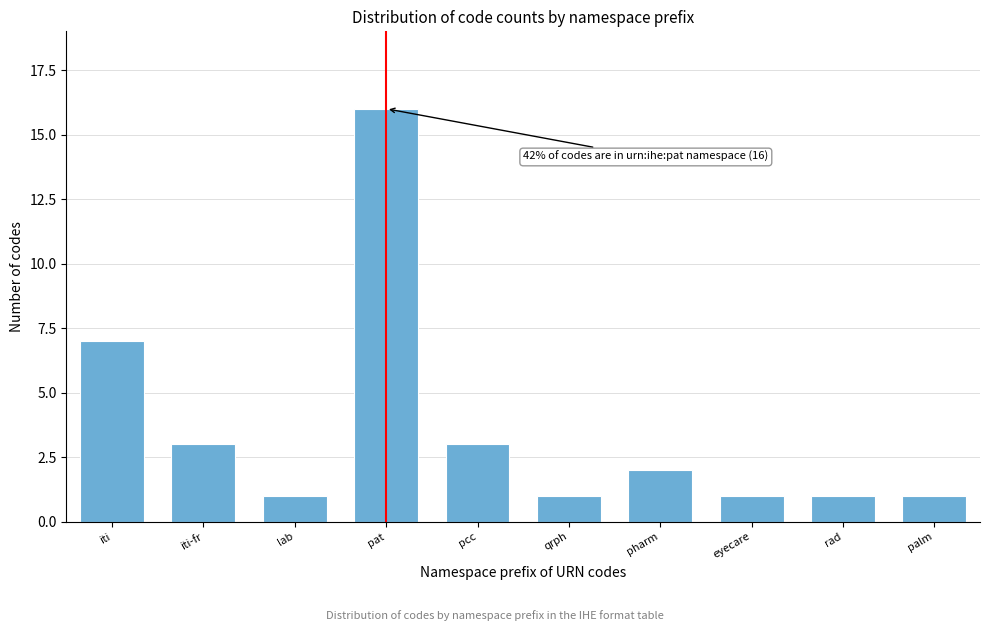

Reading right to left, list all the values displayed in this chart.

1	1	1	2	1	3	16	1	3	7